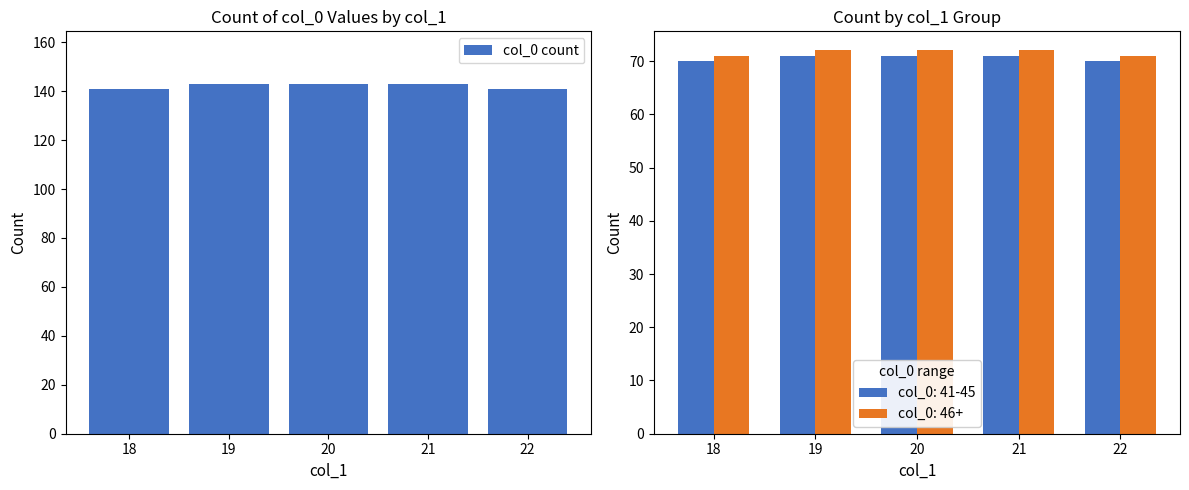

True or false: col_0 count has a value of 143 at 19.

True